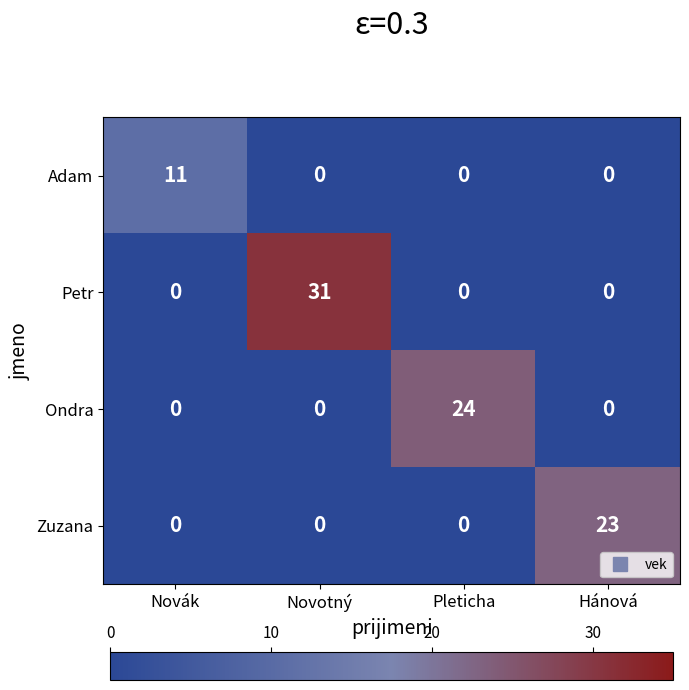

Count the Ondra values in the range 0 to 24.

4